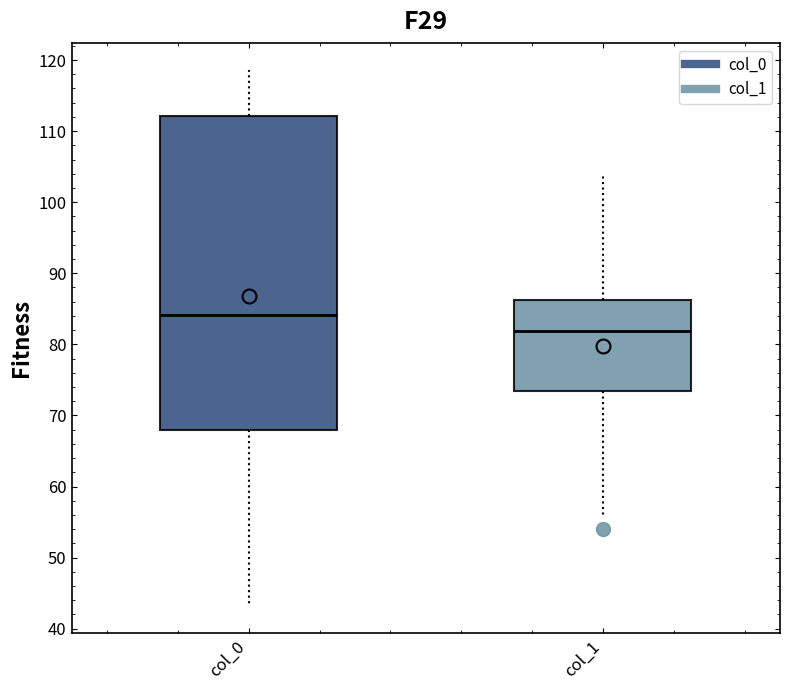

Reading left to right, read every box against the y-axis: the position of its median line, the range the box covers, and the ends of its whiskers. The values are not printed on the chart, so give them approximately, as read against the axis.

col_0: median 84, box 68 to 112, whiskers 43 to 119
col_1: median 82, box 73 to 86, whiskers 56 to 104